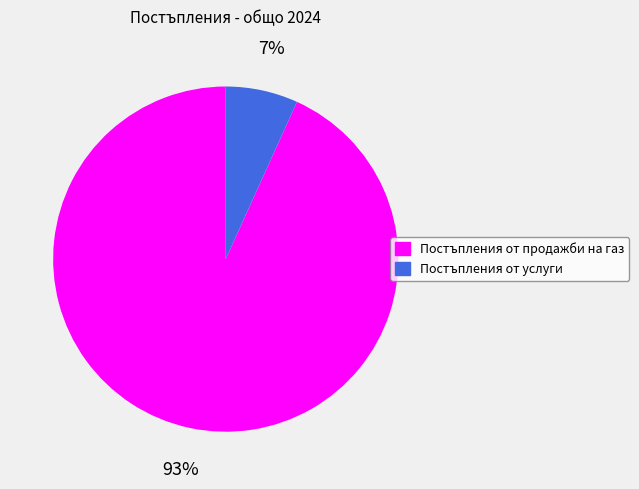

Is it true that Постъпления от услуги is 13% of the pie?

False